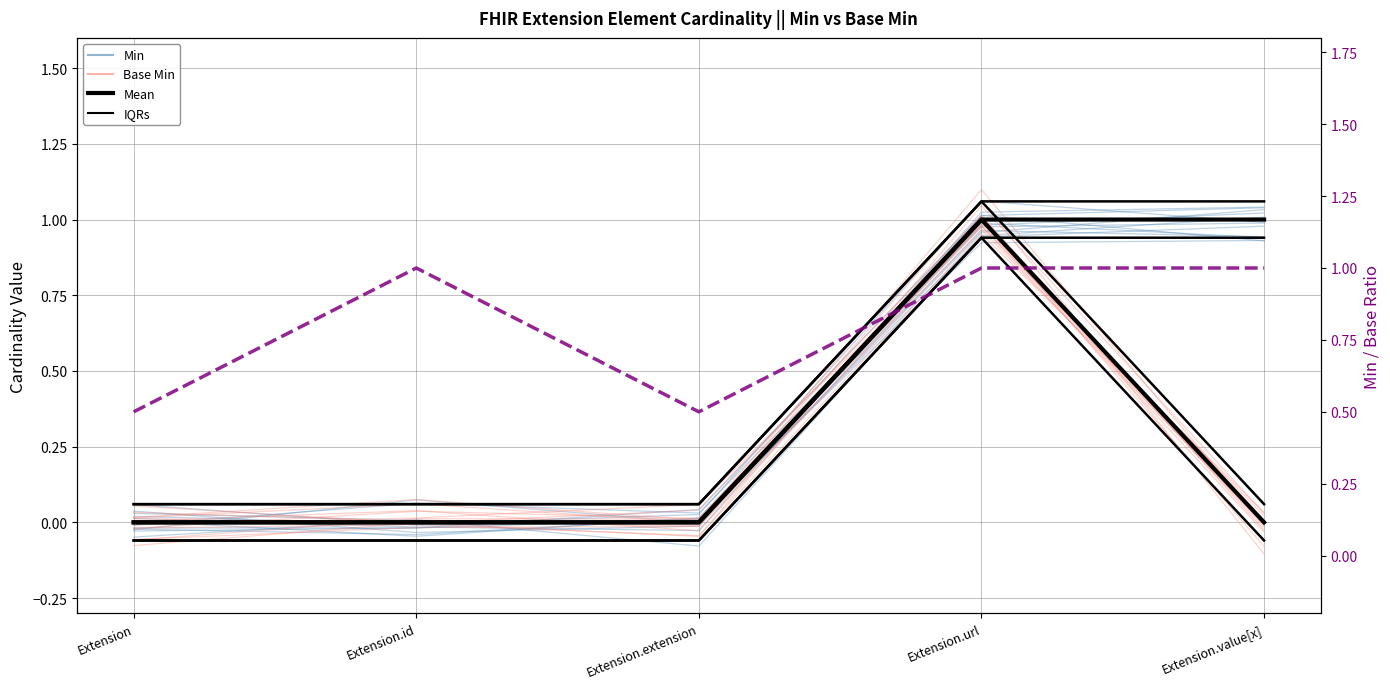

At Extension, list the series in order from largest to smallest.

Min/Base Ratio, Min, Min Mean, Base Min Mean, Base Min